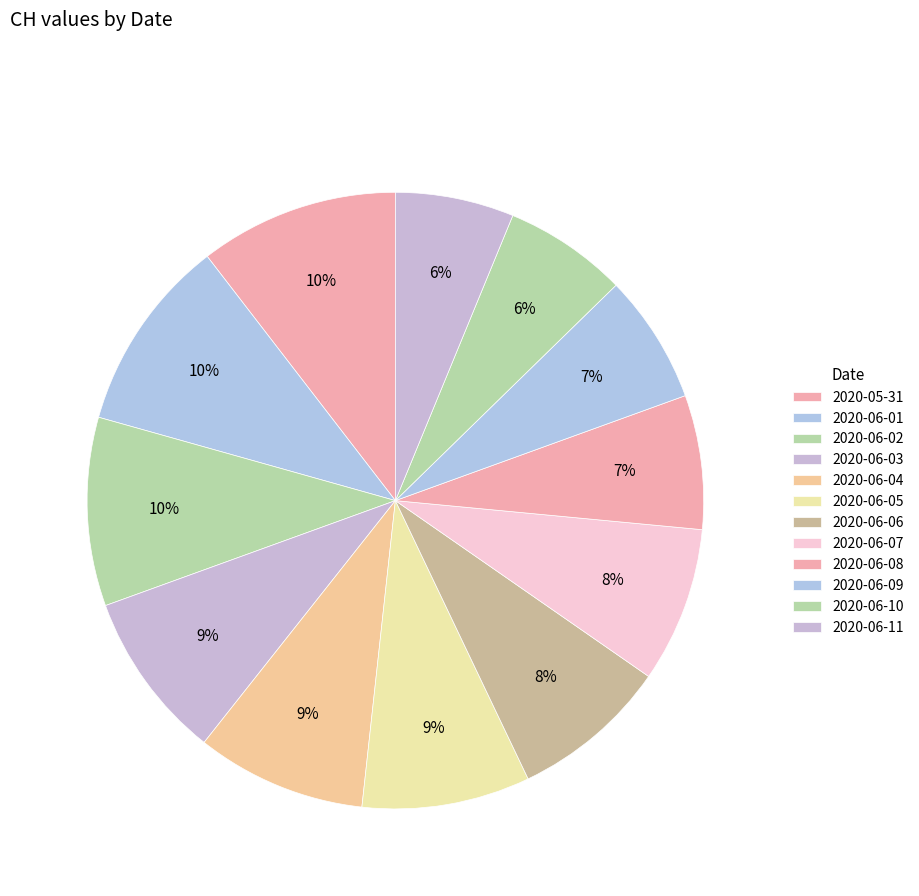

What is the change in value from 2020-06-06 to 2020-06-10?

-35